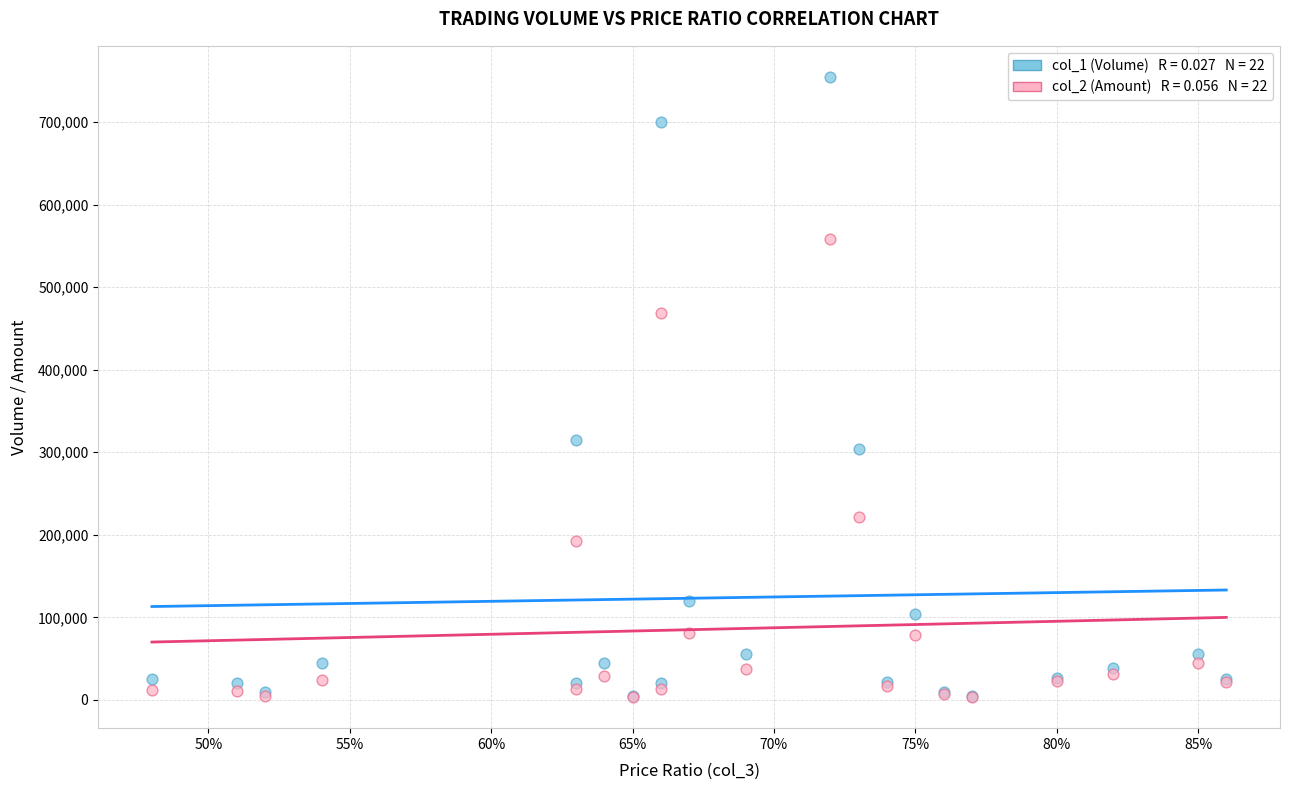

Across all series, what Y value is closest to 379125?

315000